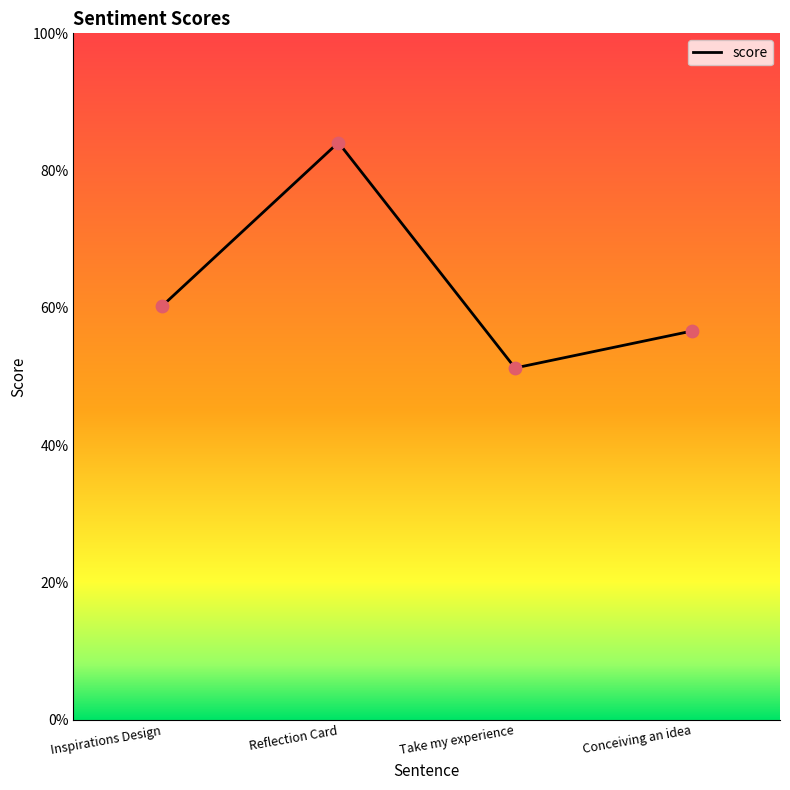

Is this an area chart (filled region under the line)?

No